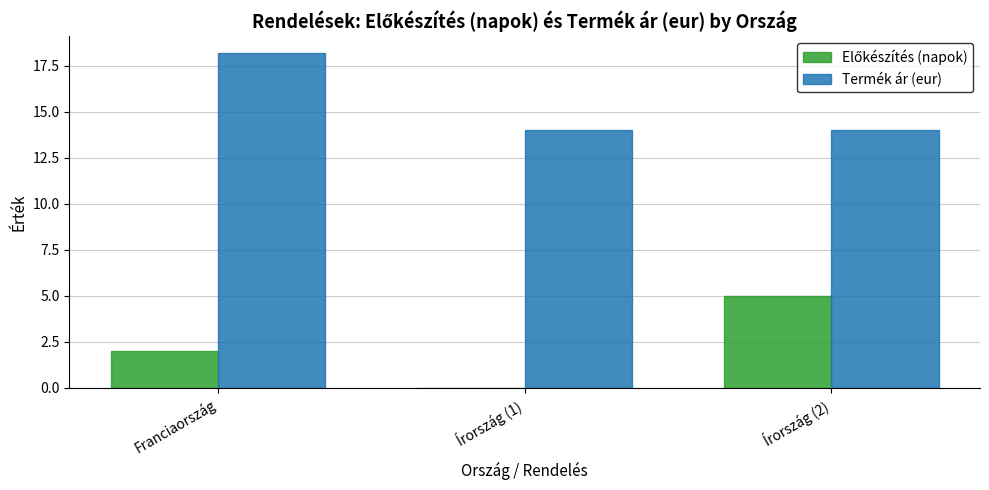

What is the highest value of the Termék ár (eur) series?

18.2